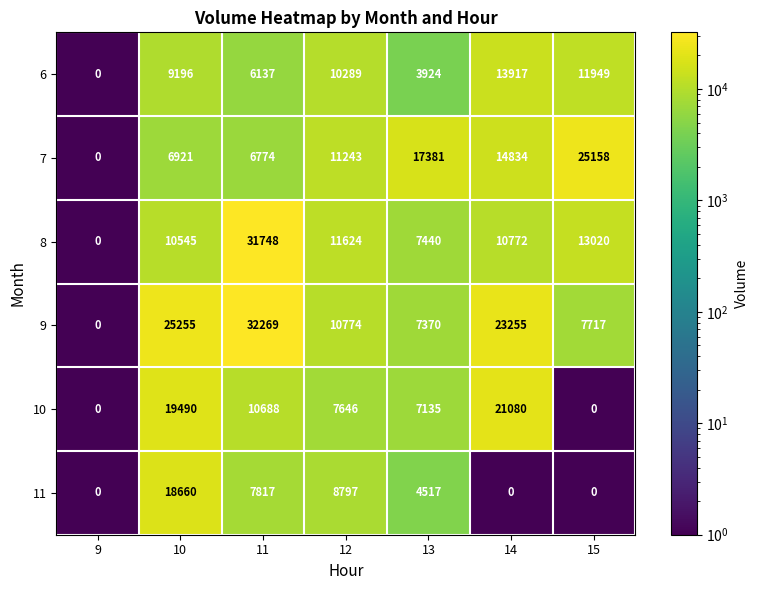

Between 11 and 14, which series saw the biggest shift?

8